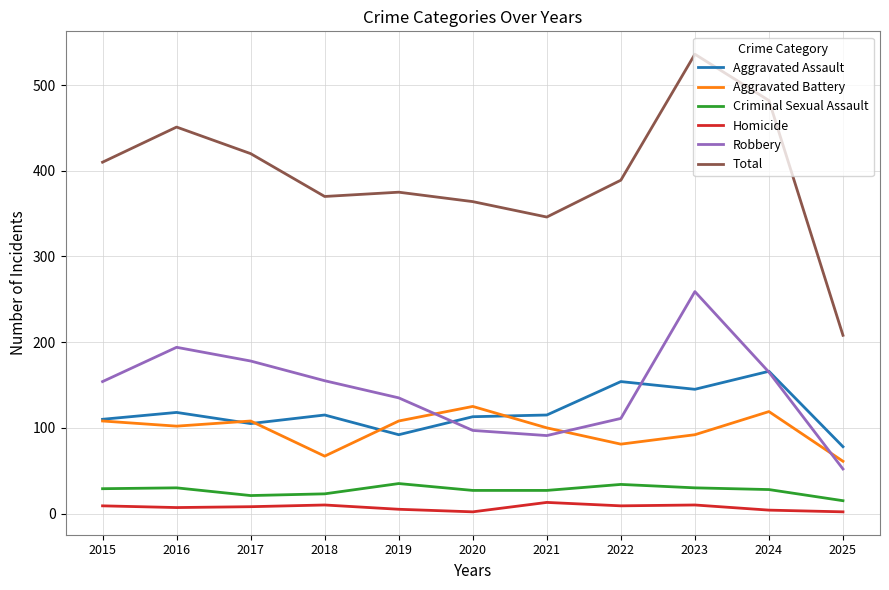

Is it true that Criminal Sexual Assault equals 30 at 2016?

True